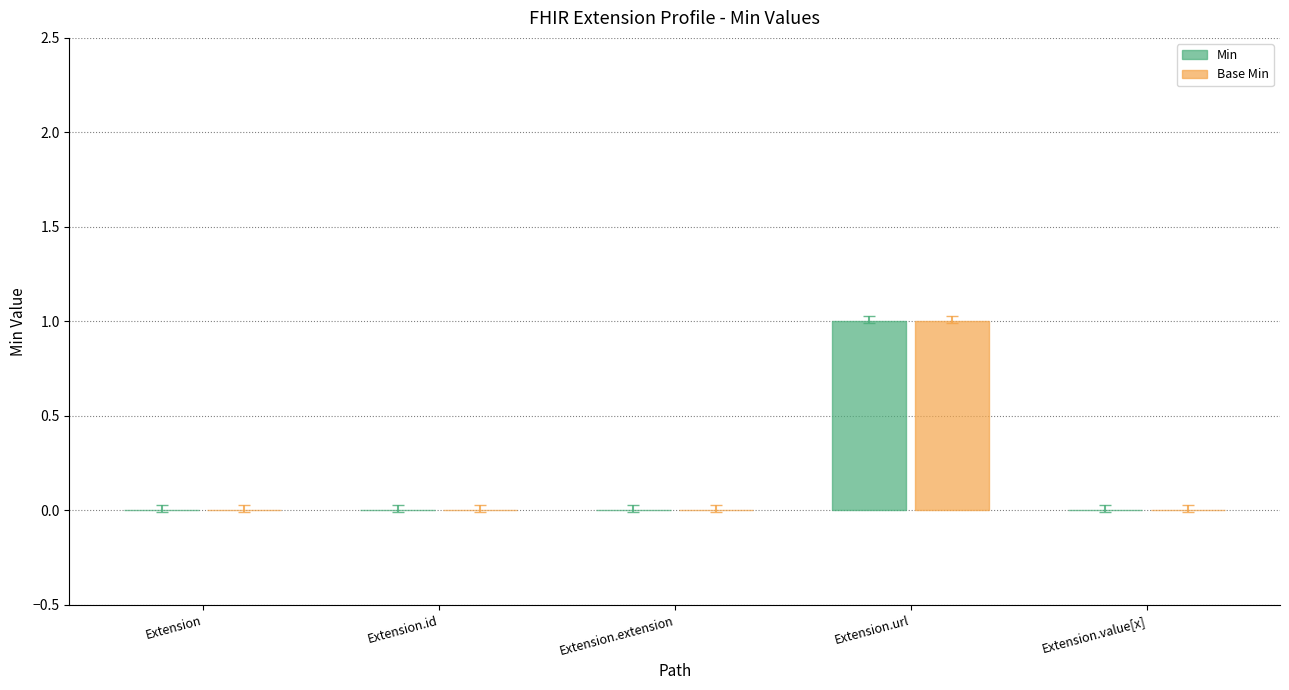

The value of Base Min at Extension is 0. True or false?

False